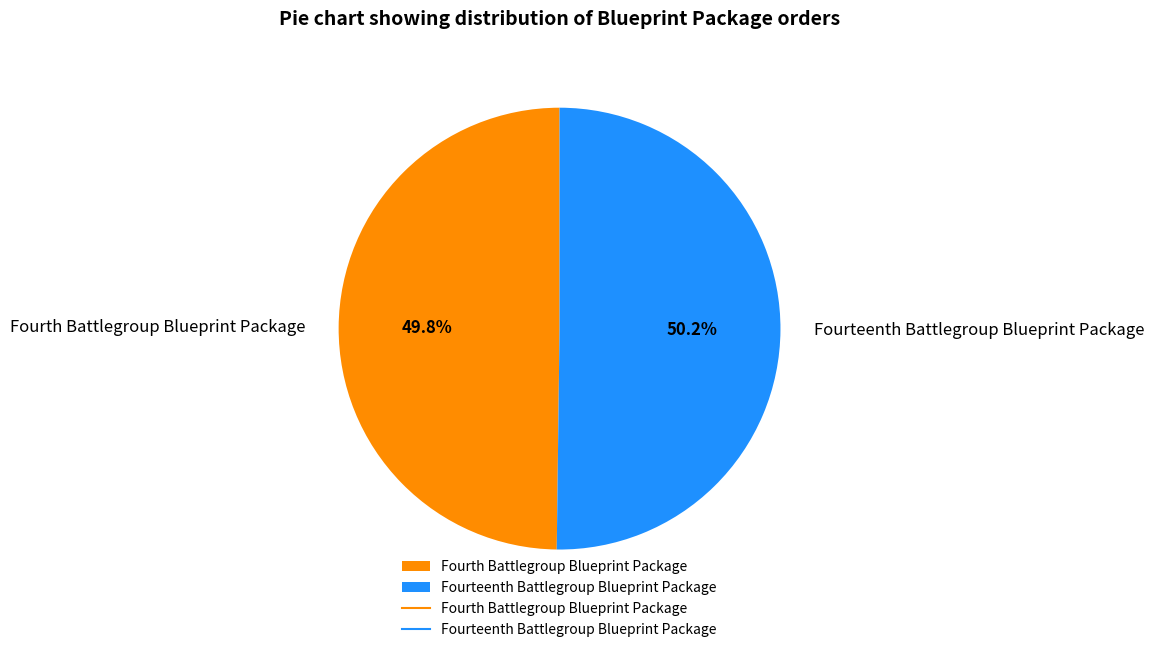

Does any single category account for the majority?

Yes